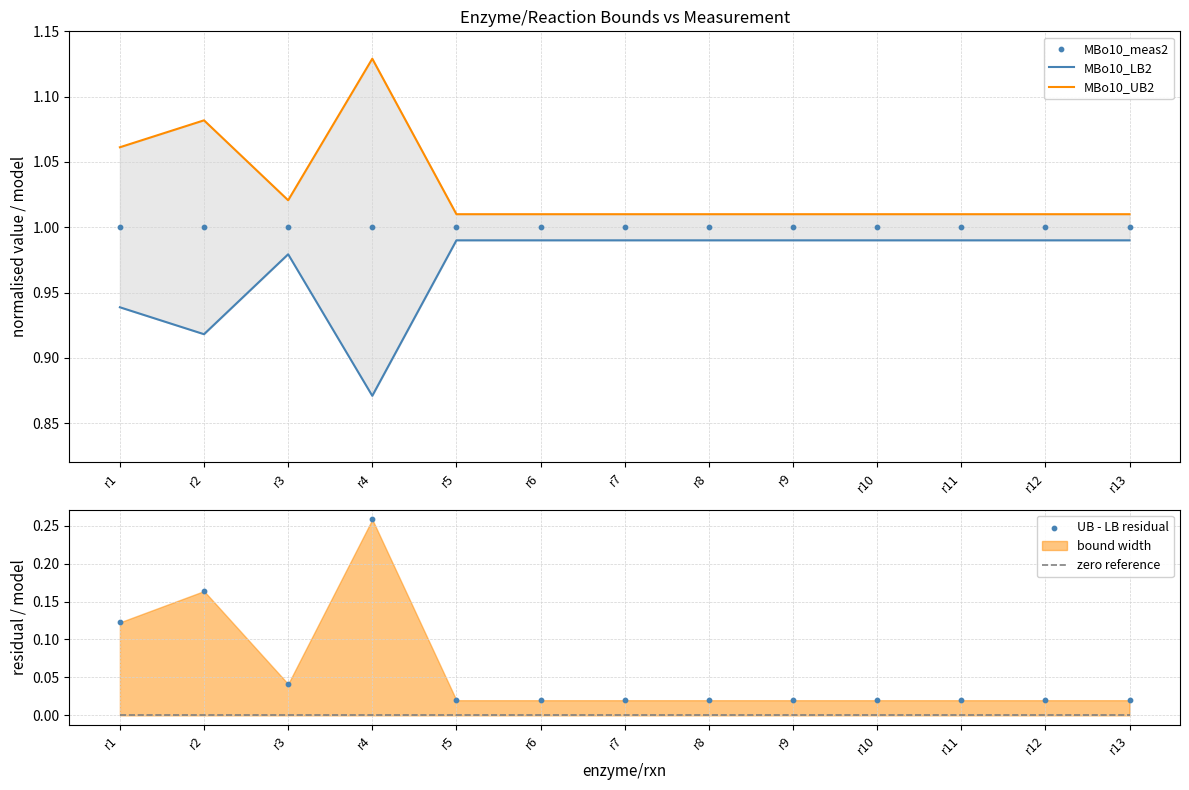

What is the total value across all series at r6?

3.0